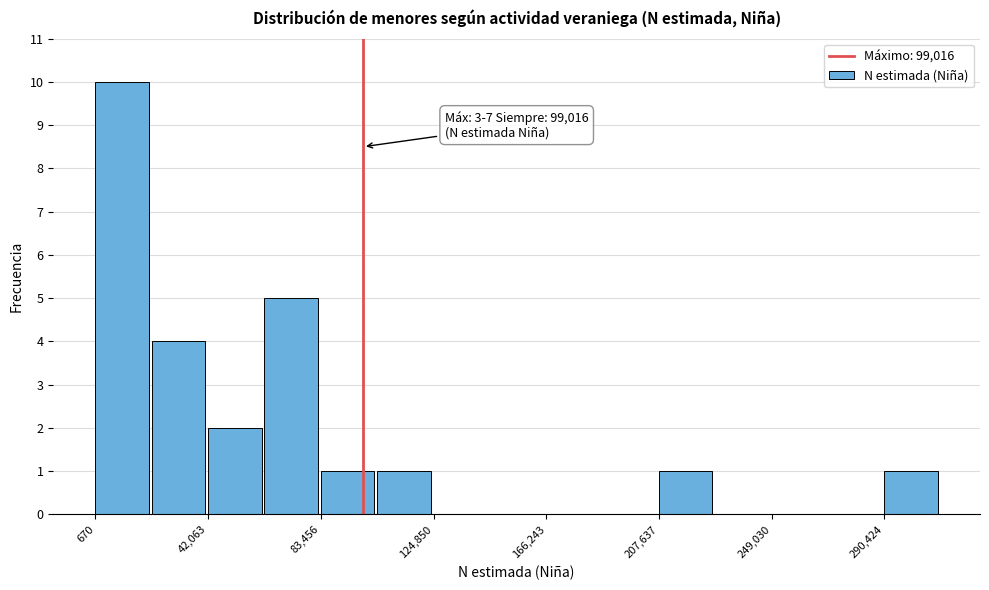

Over which range of the x-axis is the bar tallest?

0 to 20000